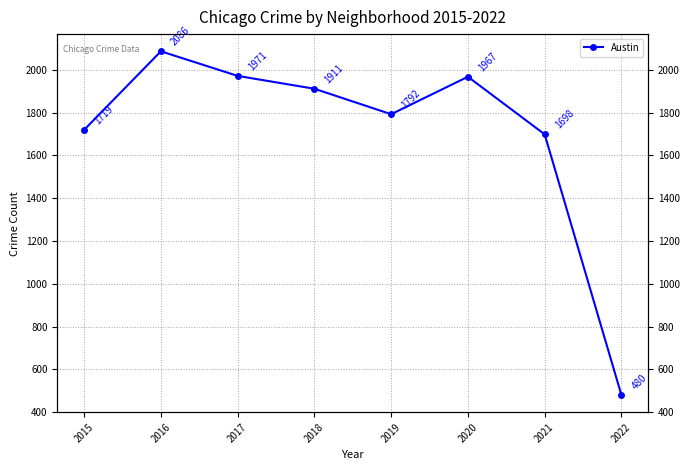

How many interior local valleys (lower than both neighbors) does the data have?

1